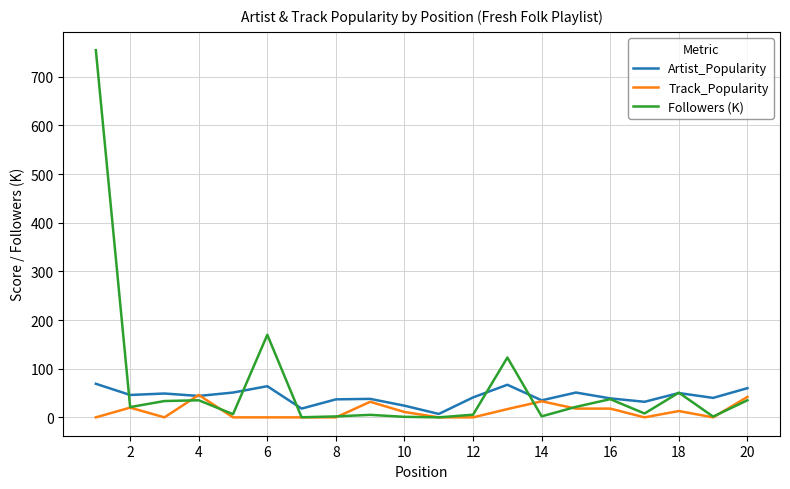

What is the maximum value for Followers (K)?

754.3